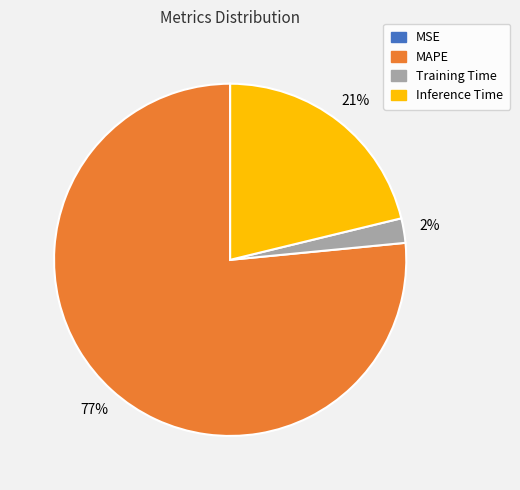

Which slice is the largest?

MAPE